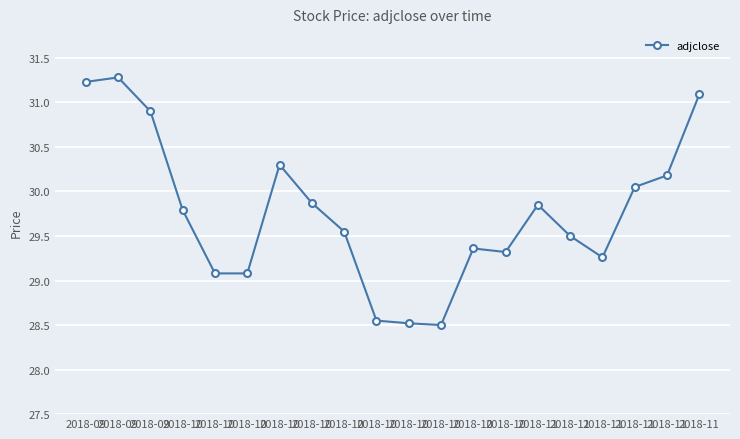

Does the chart have visible grid lines?

Yes